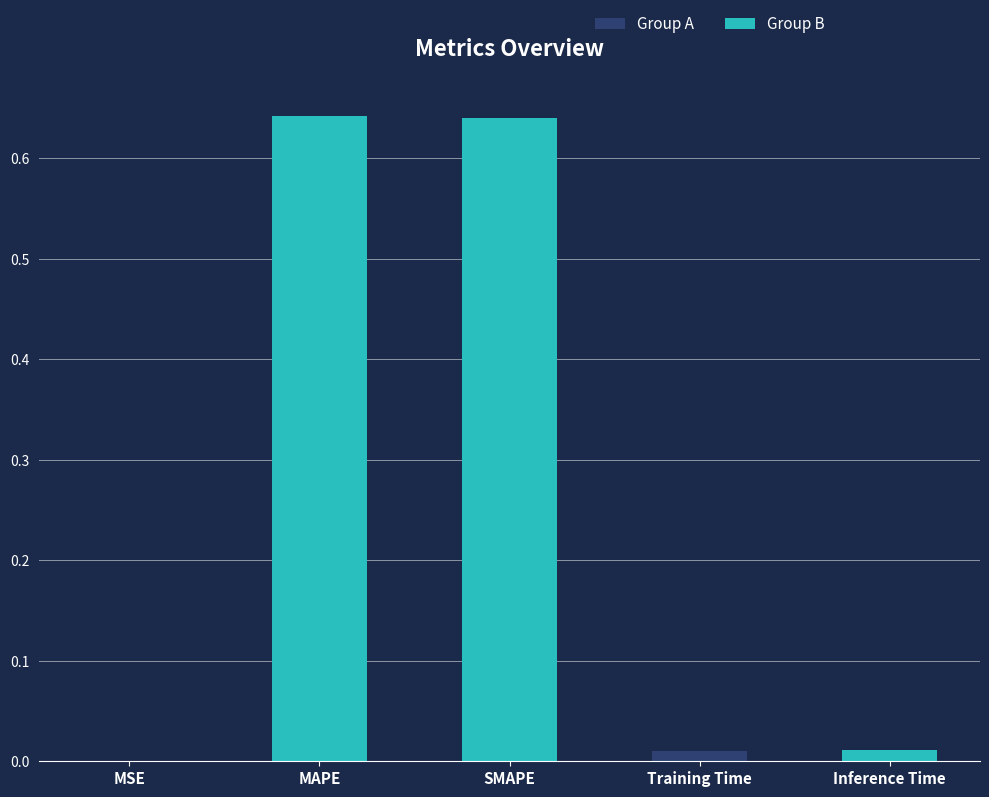

Is it true that the value at MSE is 0.0?

True